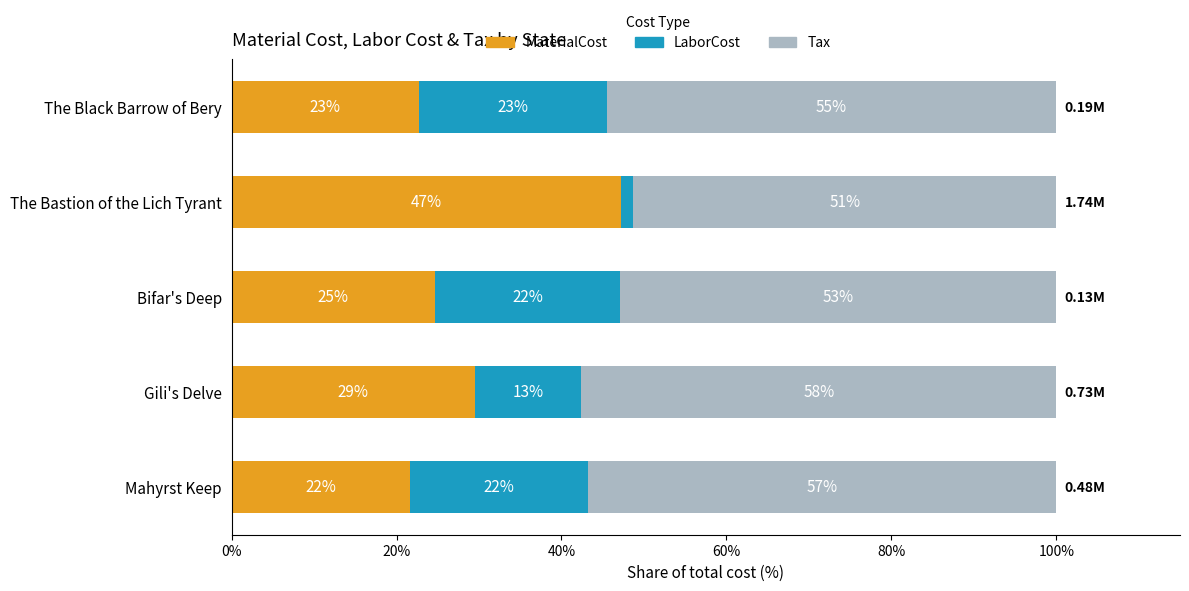

At how many categories does at least one series exceed 31?

5